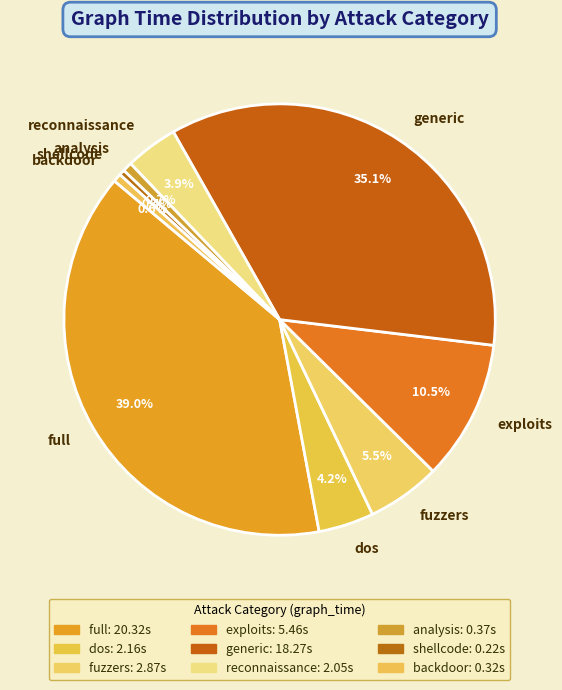

To the nearest percent, what is the combined percentage of dos and full?

43%